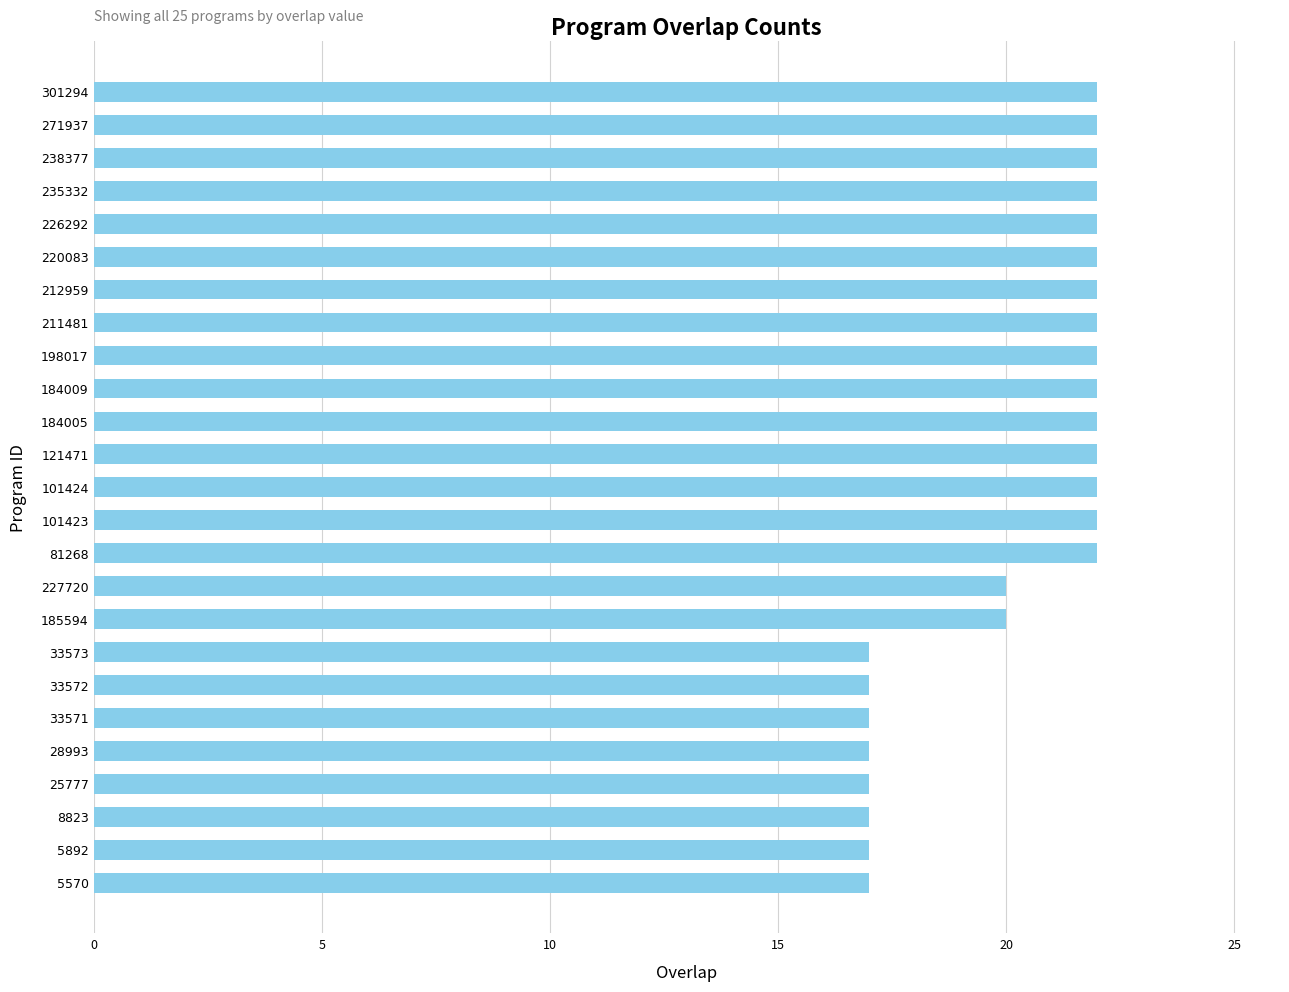

The value at 33571 is 5. True or false?

False